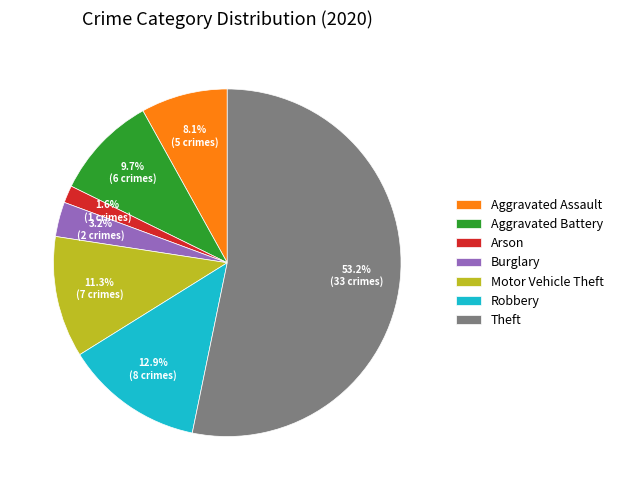

Approximately how many times larger is the value at Robbery compared to Motor Vehicle Theft?

1.1